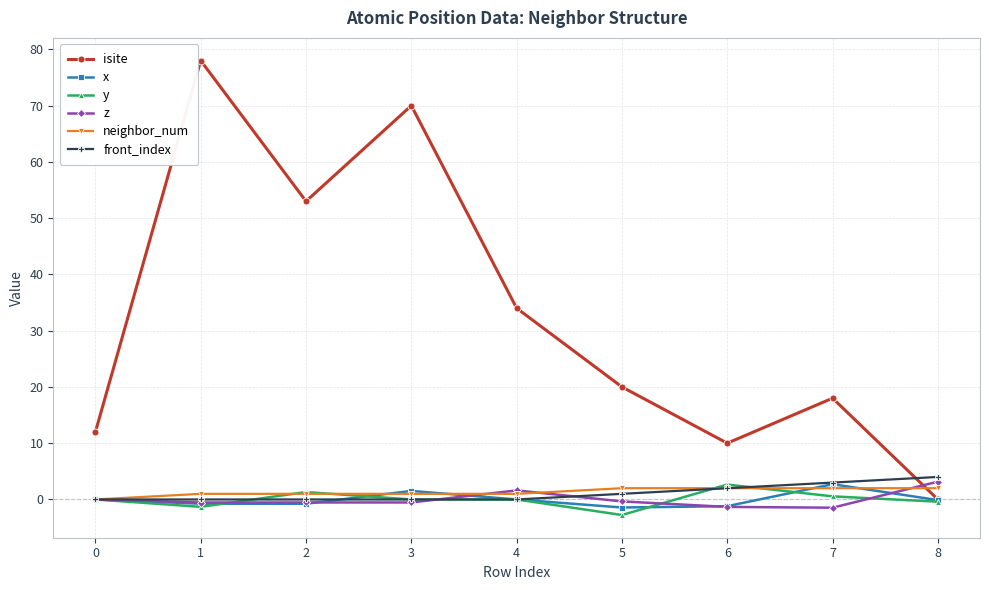

After their last crossing, which series has the higher values: isite or neighbor_num?

neighbor_num